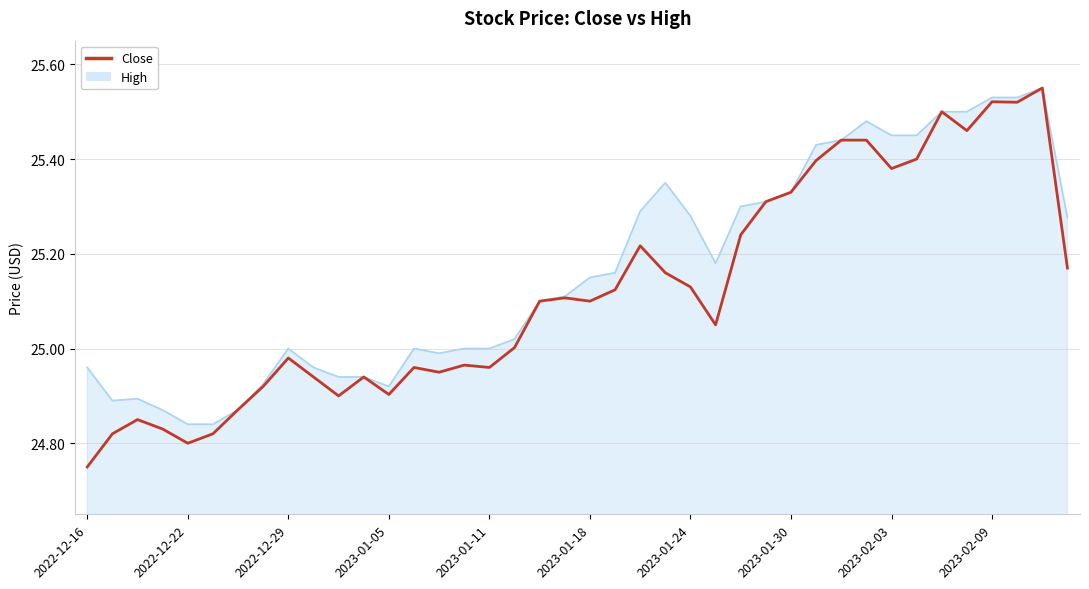

List the series in order of their overall mean, lowest first.

Close, High